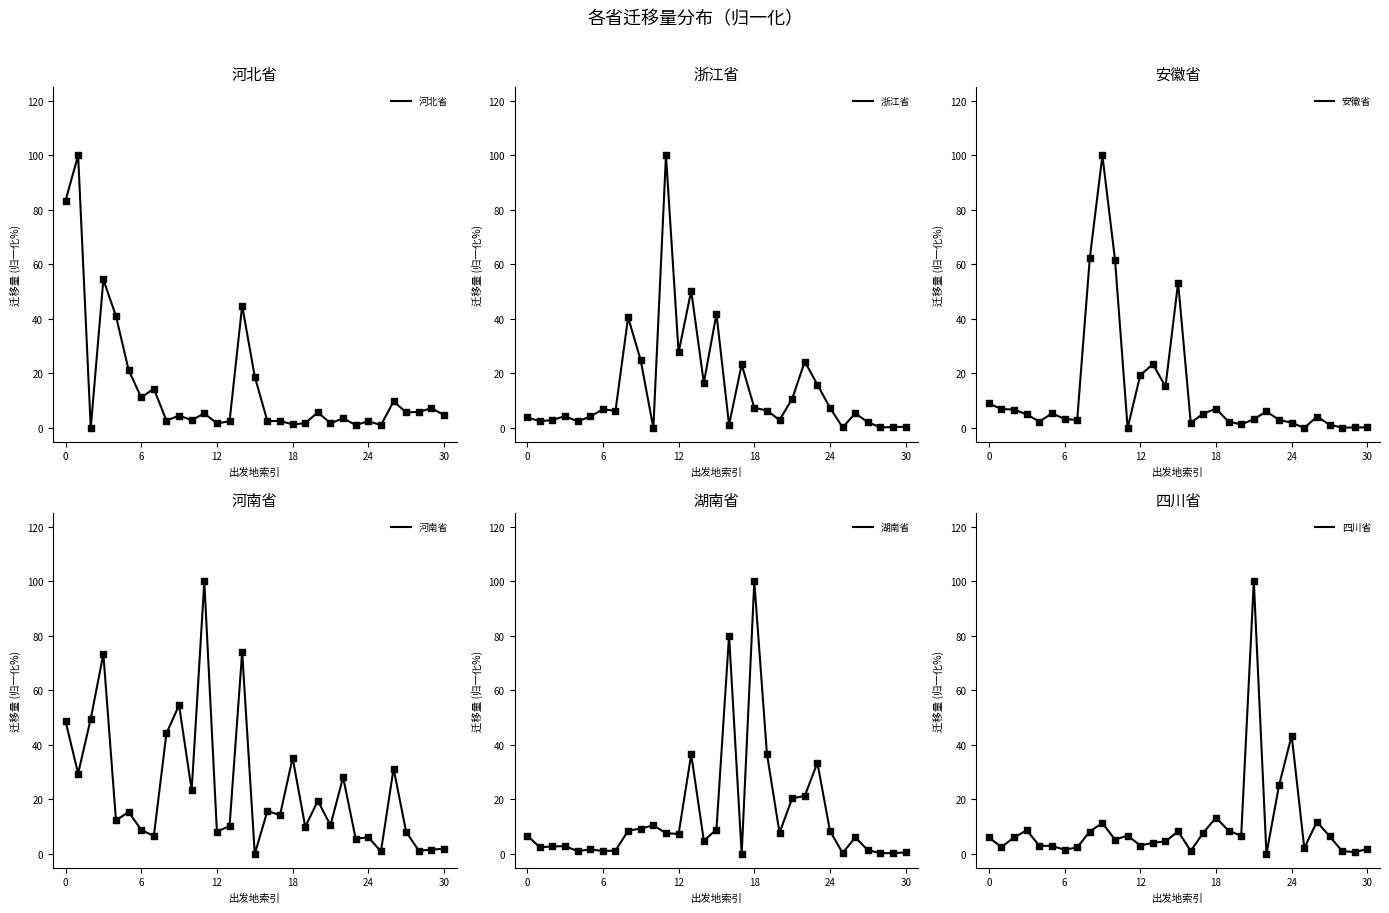

What are all the series names shown in the legend?

河北省, 浙江省, 安徽省, 河南省, 湖南省, 四川省